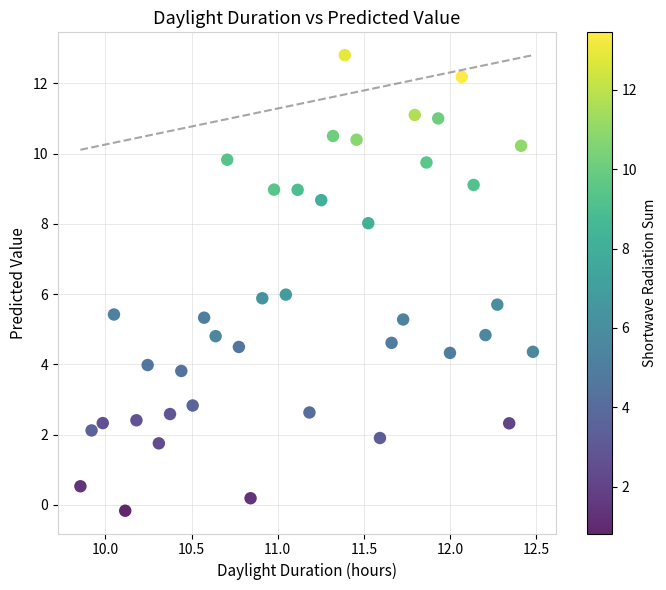

What is the range of Y values (max minus min)?

13.0